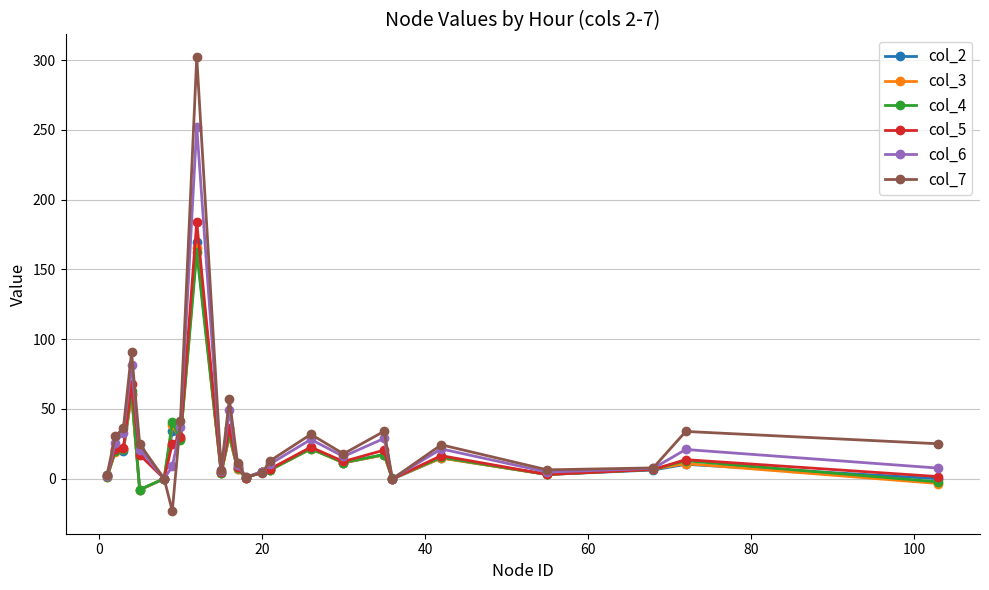

What is the maximum value shown in the chart?

302.1